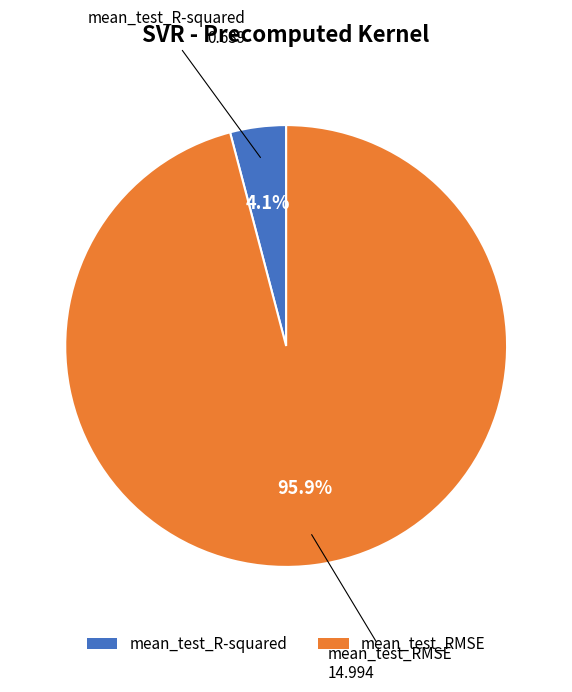

What percentage is NOT represented by mean_test_RMSE?

4.1%